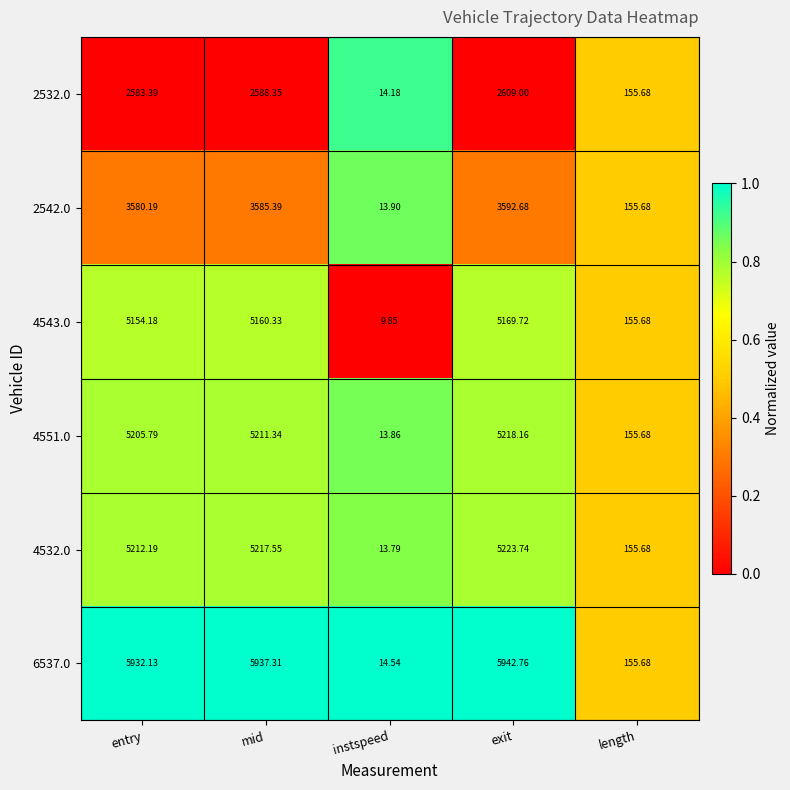

List the labels in order of 6537.0 value, smallest first.

instspeed, length, entry, mid, exit